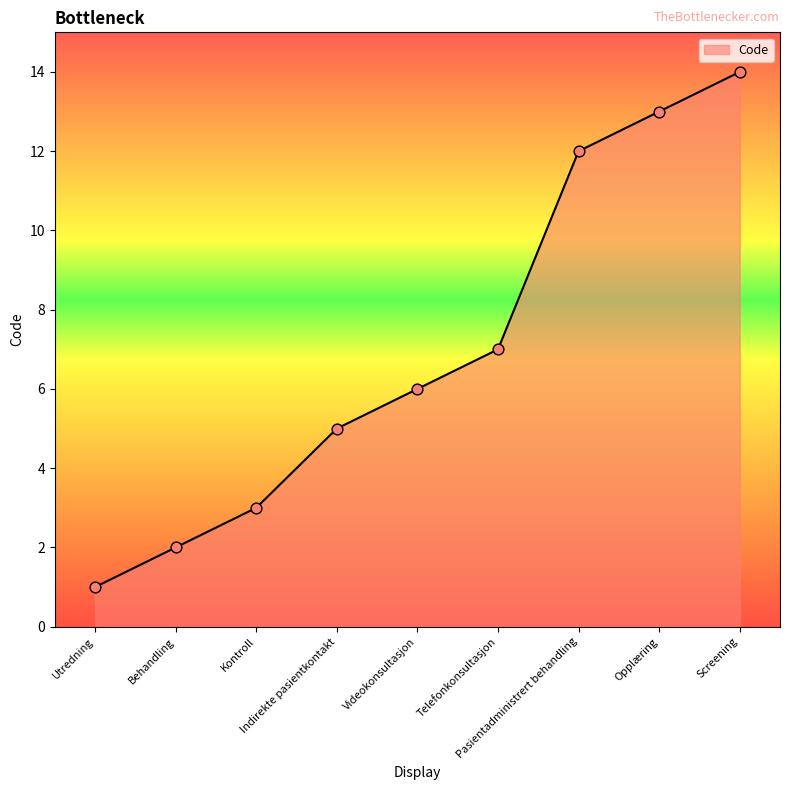

Approximately how many times larger is the value at Videokonsultasjon compared to Screening?

0.4